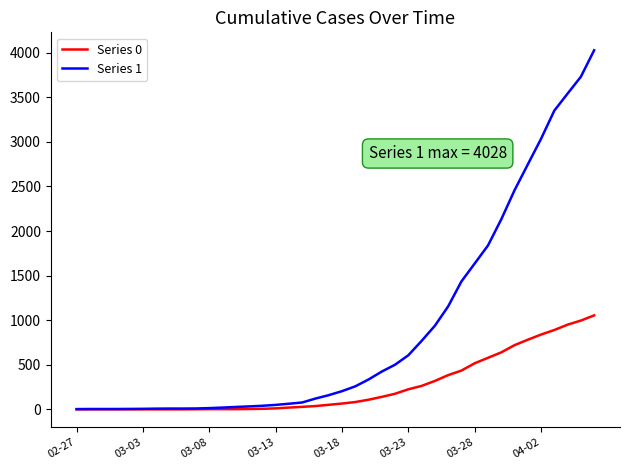

Which series has the largest range (max minus min)?

Series 1